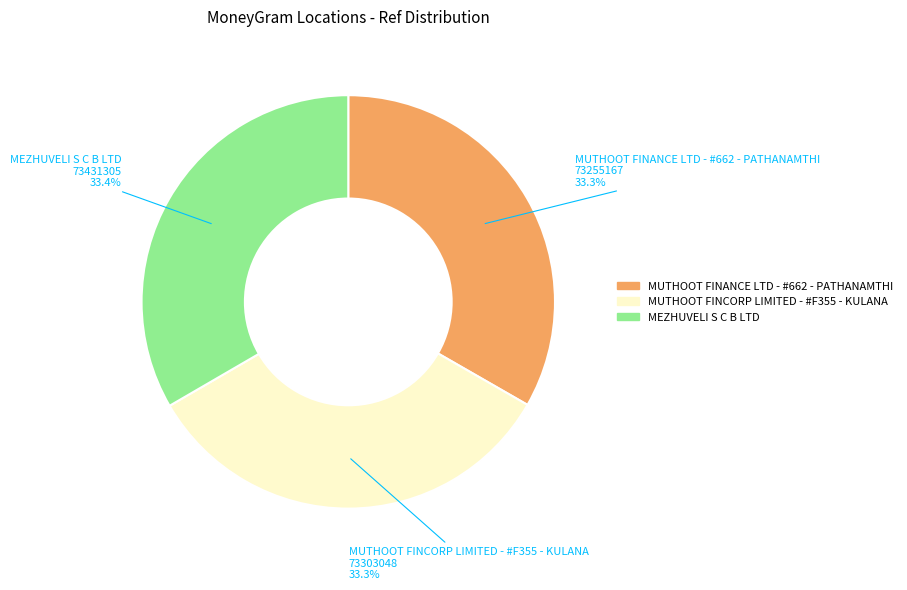

Combined, do MEZHUVELI S C B LTD and MUTHOOT FINANCE LTD - #662 - PATHANAMTHI account for over 50%?

Yes